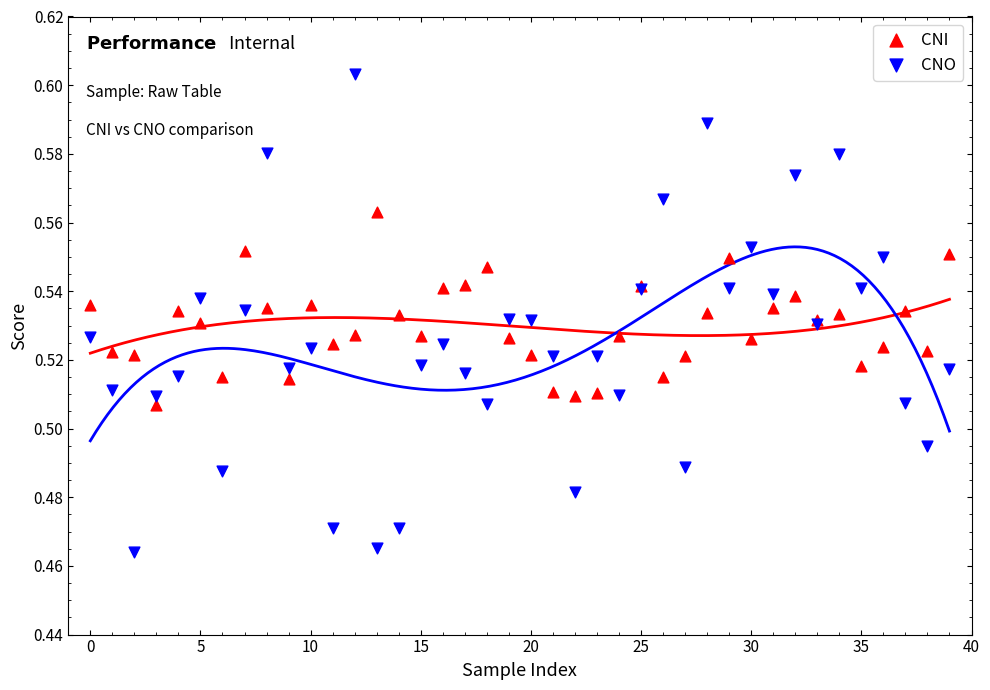

Which series contains the highest Y value?

CNO